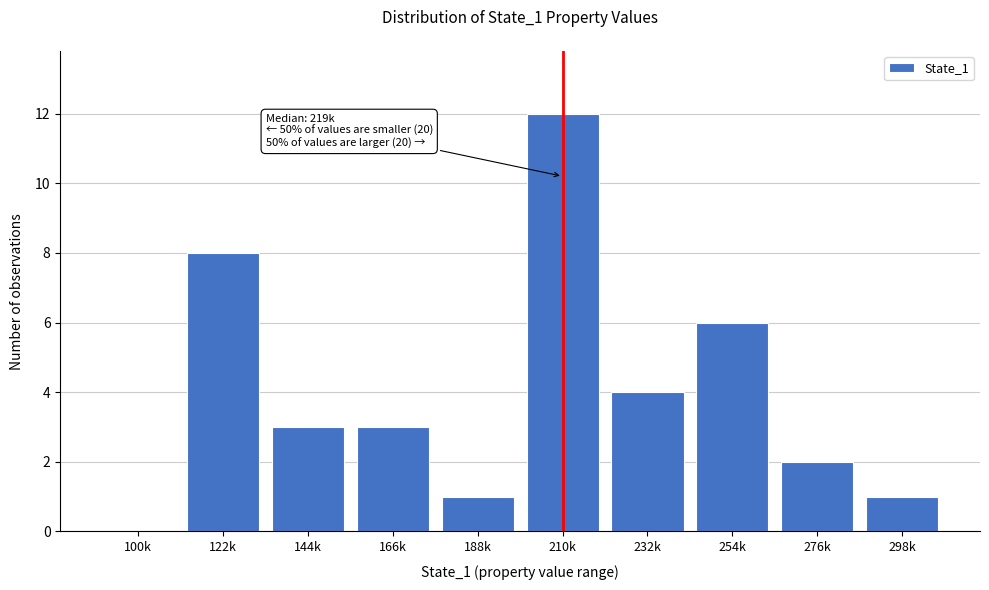

Reading left to right, list all the values displayed in this chart.

100k=0	122k=8	144k=3	166k=3	188k=1	210k=12	232k=4	254k=6	276k=2	298k=1